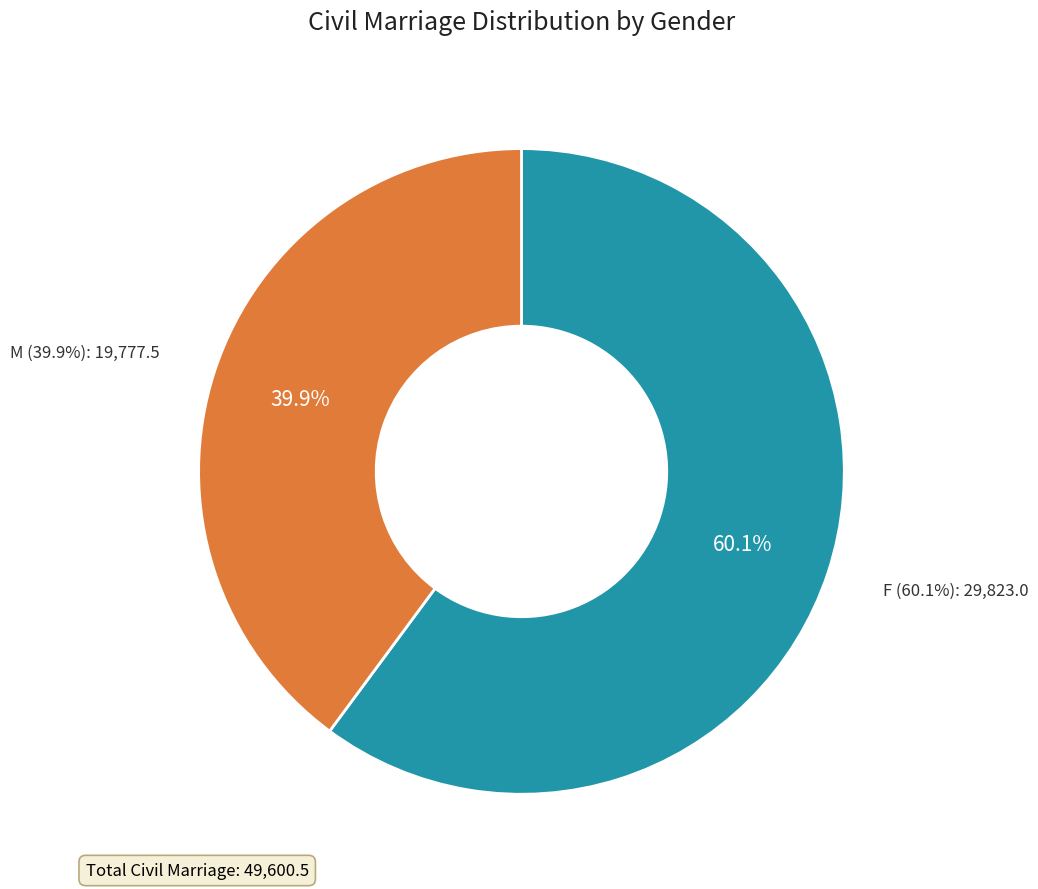

Is the sum of F and M greater than half?

Yes